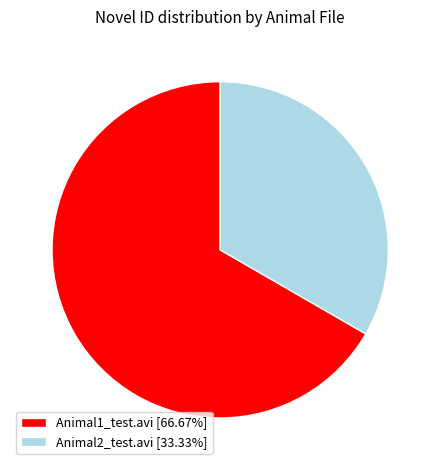

Does Animal1_test.avi [66.67%] represent more than half of the total?

Yes